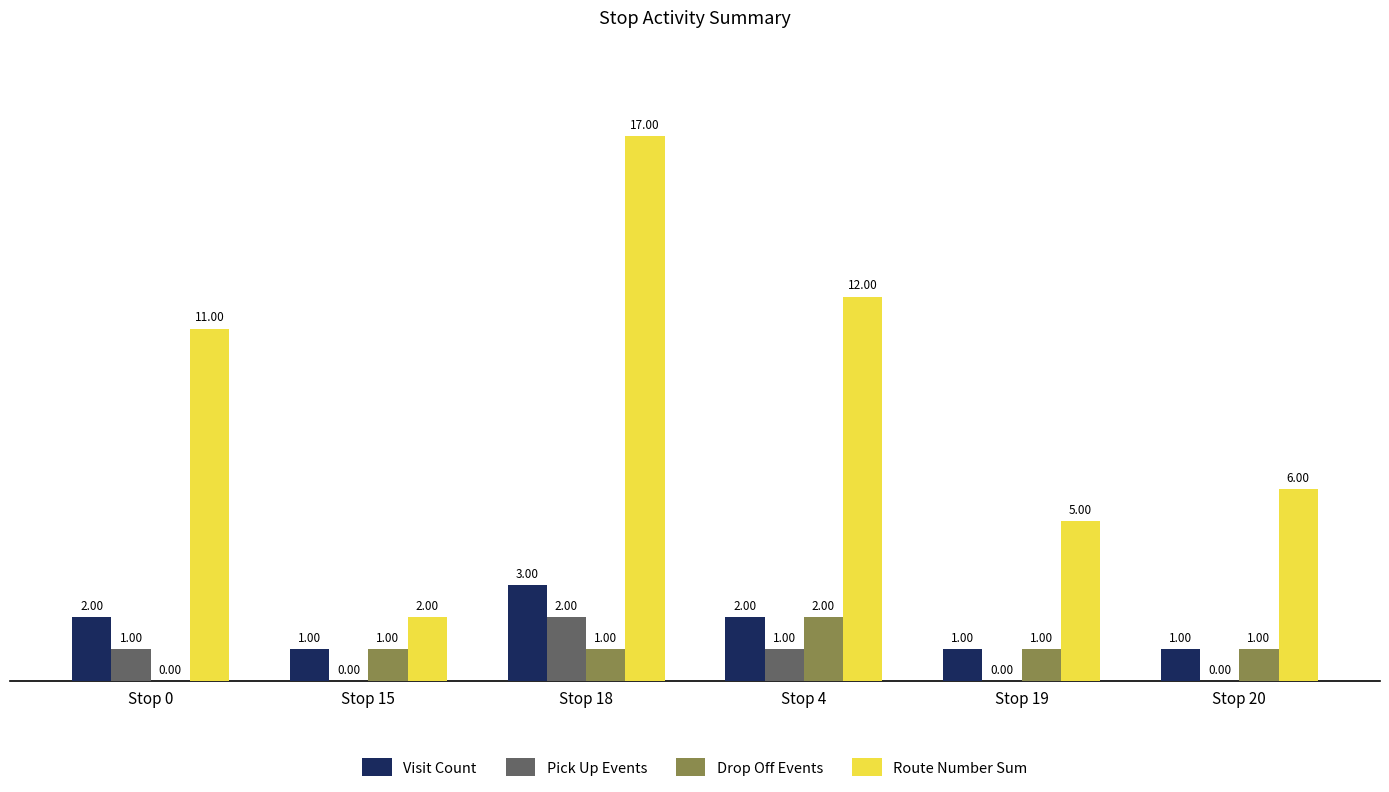

What is the sum of all Drop Off Events values?

6